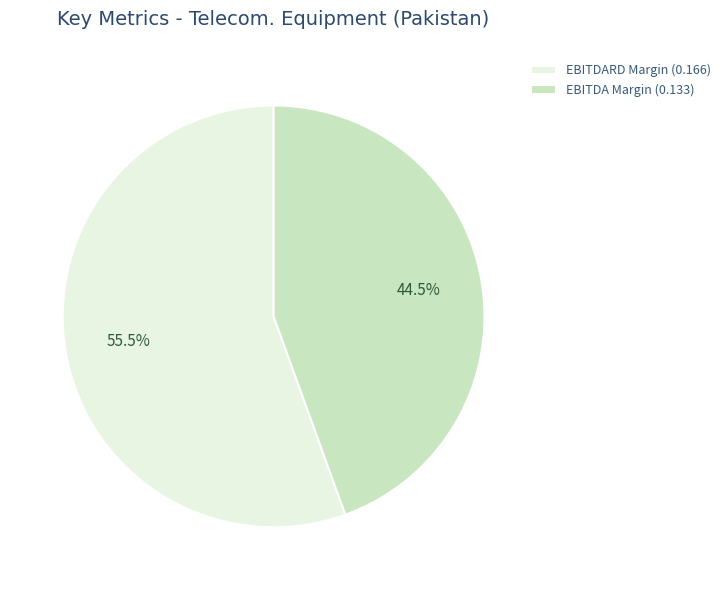

How many segments does this pie chart have?

2